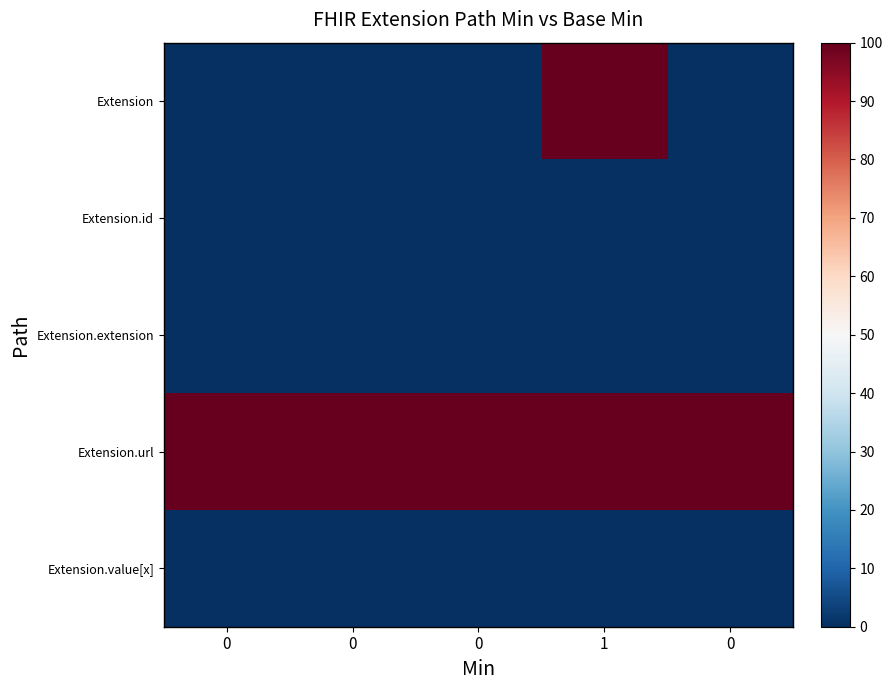

Reading left to right, transcribe all the data shown in this chart.

Extension: 0=0	0=0	0=0	1=100	0=0
Extension.id: 0=0	0=0	0=0	1=0	0=0
Extension.extension: 0=0	0=0	0=0	1=0	0=0
Extension.url: 0=100	0=100	0=100	1=100	0=100
Extension.value[x]: 0=0	0=0	0=0	1=0	0=0